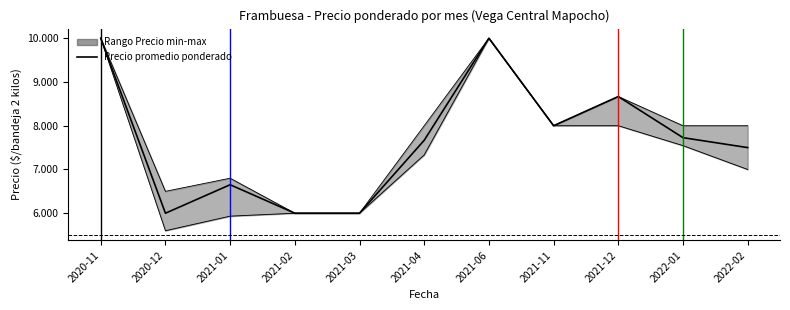

Count the values in the range 6000 to 8667.

9